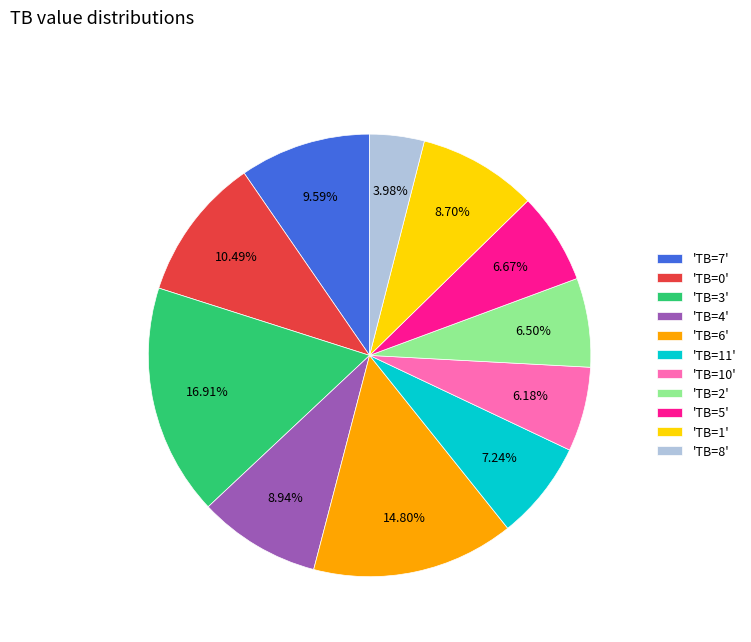

What is the ratio of the value at 'TB=4' to the value at 'TB=6'?

0.6